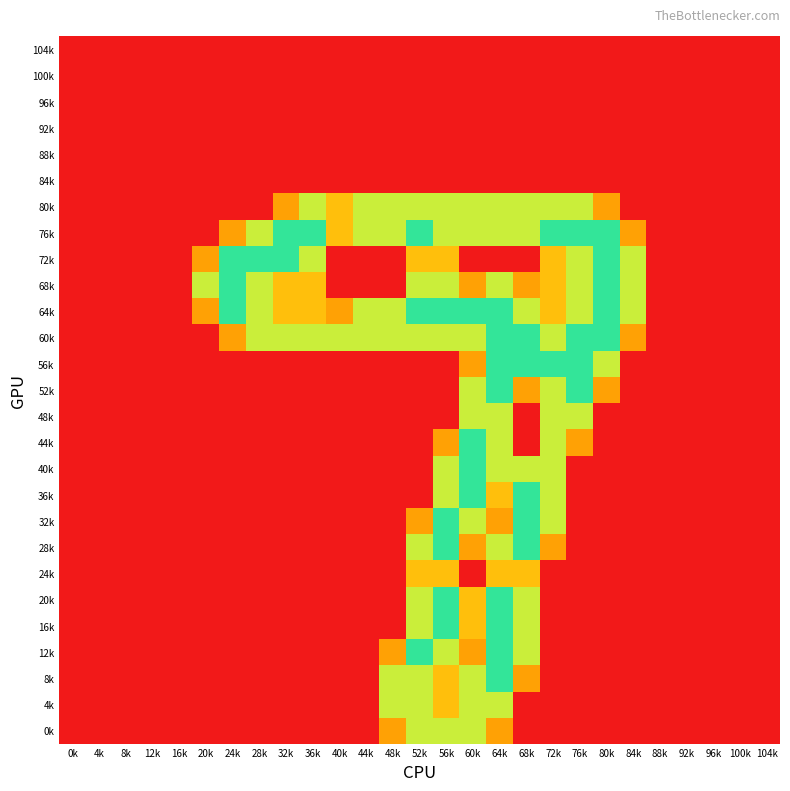

Reading right to left, what are all the values shown in this chart?

104k: 104k=0.0	100k=0.0	96k=0.0	92k=0.0	88k=0.0	84k=0.0	80k=0.0	76k=0.0	72k=0.0	68k=0.0	64k=0.0	60k=0.0	56k=0.0	52k=0.0	48k=0.0	44k=0.0	40k=0.0	36k=0.0	32k=0.0	28k=0.0	24k=0.0	20k=0.0	16k=0.0	12k=0.0	8k=0.0	4k=0.0	0k=0.0
100k: 104k=0.0	100k=0.0	96k=0.0	92k=0.0	88k=0.0	84k=0.0	80k=0.0	76k=0.0	72k=0.0	68k=0.0	64k=0.0	60k=0.0	56k=0.0	52k=0.0	48k=0.0	44k=0.0	40k=0.0	36k=0.0	32k=0.0	28k=0.0	24k=0.0	20k=0.0	16k=0.0	12k=0.0	8k=0.0	4k=0.0	0k=0.0
96k: 104k=0.0	100k=0.0	96k=0.0	92k=0.0	88k=0.0	84k=0.0	80k=0.0	76k=0.0	72k=0.0	68k=0.0	64k=0.0	60k=0.0	56k=0.0	52k=0.0	48k=0.0	44k=0.0	40k=0.0	36k=0.0	32k=0.0	28k=0.0	24k=0.0	20k=0.0	16k=0.0	12k=0.0	8k=0.0	4k=0.0	0k=0.0
92k: 104k=0.0	100k=0.0	96k=0.0	92k=0.0	88k=0.0	84k=0.0	80k=0.0	76k=0.0	72k=0.0	68k=0.0	64k=0.0	60k=0.0	56k=0.0	52k=0.0	48k=0.0	44k=0.0	40k=0.0	36k=0.0	32k=0.0	28k=0.0	24k=0.0	20k=0.0	16k=0.0	12k=0.0	8k=0.0	4k=0.0	0k=0.0
88k: 104k=0.0	100k=0.0	96k=0.0	92k=0.0	88k=0.0	84k=0.0	80k=0.0	76k=0.0	72k=0.0	68k=0.0	64k=0.0	60k=0.0	56k=0.0	52k=0.0	48k=0.0	44k=0.0	40k=0.0	36k=0.0	32k=0.0	28k=0.0	24k=0.0	20k=0.0	16k=0.0	12k=0.0	8k=0.0	4k=0.0	0k=0.0
84k: 104k=0.0	100k=0.0	96k=0.0	92k=0.0	88k=0.0	84k=0.0	80k=0.0	76k=0.0	72k=0.0	68k=0.0	64k=0.0	60k=0.0	56k=0.0	52k=0.0	48k=0.0	44k=0.0	40k=0.0	36k=0.0	32k=0.0	28k=0.0	24k=0.0	20k=0.0	16k=0.0	12k=0.0	8k=0.0	4k=0.0	0k=0.0
80k: 104k=0.0	100k=0.0	96k=0.0	92k=0.0	88k=0.0	84k=0.0	80k=0.8	76k=1.5	72k=1.5	68k=1.5	64k=1.5	60k=1.5	56k=1.5	52k=1.5	48k=1.5	44k=1.5	40k=1.0	36k=1.5	32k=0.8	28k=0.0	24k=0.0	20k=0.0	16k=0.0	12k=0.0	8k=0.0	4k=0.0	0k=0.0
76k: 104k=0.0	100k=0.0	96k=0.0	92k=0.0	88k=0.0	84k=0.8	80k=2.0	76k=2.0	72k=2.0	68k=1.5	64k=1.5	60k=1.5	56k=1.5	52k=2.0	48k=1.5	44k=1.5	40k=1.0	36k=2.0	32k=2.0	28k=1.5	24k=0.8	20k=0.0	16k=0.0	12k=0.0	8k=0.0	4k=0.0	0k=0.0
72k: 104k=0.0	100k=0.0	96k=0.0	92k=0.0	88k=0.0	84k=1.5	80k=2.0	76k=1.5	72k=1.0	68k=0.0	64k=0.0	60k=0.0	56k=1.0	52k=1.0	48k=0.0	44k=0.0	40k=0.0	36k=1.5	32k=2.0	28k=2.0	24k=2.0	20k=0.8	16k=0.0	12k=0.0	8k=0.0	4k=0.0	0k=0.0
68k: 104k=0.0	100k=0.0	96k=0.0	92k=0.0	88k=0.0	84k=1.5	80k=2.0	76k=1.5	72k=1.0	68k=0.8	64k=1.5	60k=0.8	56k=1.5	52k=1.5	48k=0.0	44k=0.0	40k=0.0	36k=1.0	32k=1.0	28k=1.5	24k=2.0	20k=1.5	16k=0.0	12k=0.0	8k=0.0	4k=0.0	0k=0.0
64k: 104k=0.0	100k=0.0	96k=0.0	92k=0.0	88k=0.0	84k=1.5	80k=2.0	76k=1.5	72k=1.0	68k=1.5	64k=2.0	60k=2.0	56k=2.0	52k=2.0	48k=1.5	44k=1.5	40k=0.8	36k=1.0	32k=1.0	28k=1.5	24k=2.0	20k=0.8	16k=0.0	12k=0.0	8k=0.0	4k=0.0	0k=0.0
60k: 104k=0.0	100k=0.0	96k=0.0	92k=0.0	88k=0.0	84k=0.8	80k=2.0	76k=2.0	72k=1.5	68k=2.0	64k=2.0	60k=1.5	56k=1.5	52k=1.5	48k=1.5	44k=1.5	40k=1.5	36k=1.5	32k=1.5	28k=1.5	24k=0.8	20k=0.0	16k=0.0	12k=0.0	8k=0.0	4k=0.0	0k=0.0
56k: 104k=0.0	100k=0.0	96k=0.0	92k=0.0	88k=0.0	84k=0.0	80k=1.5	76k=2.0	72k=2.0	68k=2.0	64k=2.0	60k=0.8	56k=0.0	52k=0.0	48k=0.0	44k=0.0	40k=0.0	36k=0.0	32k=0.0	28k=0.0	24k=0.0	20k=0.0	16k=0.0	12k=0.0	8k=0.0	4k=0.0	0k=0.0
52k: 104k=0.0	100k=0.0	96k=0.0	92k=0.0	88k=0.0	84k=0.0	80k=0.8	76k=2.0	72k=1.5	68k=0.8	64k=2.0	60k=1.5	56k=0.0	52k=0.0	48k=0.0	44k=0.0	40k=0.0	36k=0.0	32k=0.0	28k=0.0	24k=0.0	20k=0.0	16k=0.0	12k=0.0	8k=0.0	4k=0.0	0k=0.0
48k: 104k=0.0	100k=0.0	96k=0.0	92k=0.0	88k=0.0	84k=0.0	80k=0.0	76k=1.5	72k=1.5	68k=0.0	64k=1.5	60k=1.5	56k=0.0	52k=0.0	48k=0.0	44k=0.0	40k=0.0	36k=0.0	32k=0.0	28k=0.0	24k=0.0	20k=0.0	16k=0.0	12k=0.0	8k=0.0	4k=0.0	0k=0.0
44k: 104k=0.0	100k=0.0	96k=0.0	92k=0.0	88k=0.0	84k=0.0	80k=0.0	76k=0.8	72k=1.5	68k=0.0	64k=1.5	60k=2.0	56k=0.8	52k=0.0	48k=0.0	44k=0.0	40k=0.0	36k=0.0	32k=0.0	28k=0.0	24k=0.0	20k=0.0	16k=0.0	12k=0.0	8k=0.0	4k=0.0	0k=0.0
40k: 104k=0.0	100k=0.0	96k=0.0	92k=0.0	88k=0.0	84k=0.0	80k=0.0	76k=0.0	72k=1.5	68k=1.5	64k=1.5	60k=2.0	56k=1.5	52k=0.0	48k=0.0	44k=0.0	40k=0.0	36k=0.0	32k=0.0	28k=0.0	24k=0.0	20k=0.0	16k=0.0	12k=0.0	8k=0.0	4k=0.0	0k=0.0
36k: 104k=0.0	100k=0.0	96k=0.0	92k=0.0	88k=0.0	84k=0.0	80k=0.0	76k=0.0	72k=1.5	68k=2.0	64k=1.0	60k=2.0	56k=1.5	52k=0.0	48k=0.0	44k=0.0	40k=0.0	36k=0.0	32k=0.0	28k=0.0	24k=0.0	20k=0.0	16k=0.0	12k=0.0	8k=0.0	4k=0.0	0k=0.0
32k: 104k=0.0	100k=0.0	96k=0.0	92k=0.0	88k=0.0	84k=0.0	80k=0.0	76k=0.0	72k=1.5	68k=2.0	64k=0.8	60k=1.5	56k=2.0	52k=0.8	48k=0.0	44k=0.0	40k=0.0	36k=0.0	32k=0.0	28k=0.0	24k=0.0	20k=0.0	16k=0.0	12k=0.0	8k=0.0	4k=0.0	0k=0.0
28k: 104k=0.0	100k=0.0	96k=0.0	92k=0.0	88k=0.0	84k=0.0	80k=0.0	76k=0.0	72k=0.8	68k=2.0	64k=1.5	60k=0.8	56k=2.0	52k=1.5	48k=0.0	44k=0.0	40k=0.0	36k=0.0	32k=0.0	28k=0.0	24k=0.0	20k=0.0	16k=0.0	12k=0.0	8k=0.0	4k=0.0	0k=0.0
24k: 104k=0.0	100k=0.0	96k=0.0	92k=0.0	88k=0.0	84k=0.0	80k=0.0	76k=0.0	72k=0.0	68k=1.0	64k=1.0	60k=0.0	56k=1.0	52k=1.0	48k=0.0	44k=0.0	40k=0.0	36k=0.0	32k=0.0	28k=0.0	24k=0.0	20k=0.0	16k=0.0	12k=0.0	8k=0.0	4k=0.0	0k=0.0
20k: 104k=0.0	100k=0.0	96k=0.0	92k=0.0	88k=0.0	84k=0.0	80k=0.0	76k=0.0	72k=0.0	68k=1.5	64k=2.0	60k=1.0	56k=2.0	52k=1.5	48k=0.0	44k=0.0	40k=0.0	36k=0.0	32k=0.0	28k=0.0	24k=0.0	20k=0.0	16k=0.0	12k=0.0	8k=0.0	4k=0.0	0k=0.0
16k: 104k=0.0	100k=0.0	96k=0.0	92k=0.0	88k=0.0	84k=0.0	80k=0.0	76k=0.0	72k=0.0	68k=1.5	64k=2.0	60k=1.0	56k=2.0	52k=1.5	48k=0.0	44k=0.0	40k=0.0	36k=0.0	32k=0.0	28k=0.0	24k=0.0	20k=0.0	16k=0.0	12k=0.0	8k=0.0	4k=0.0	0k=0.0
12k: 104k=0.0	100k=0.0	96k=0.0	92k=0.0	88k=0.0	84k=0.0	80k=0.0	76k=0.0	72k=0.0	68k=1.5	64k=2.0	60k=0.8	56k=1.5	52k=2.0	48k=0.8	44k=0.0	40k=0.0	36k=0.0	32k=0.0	28k=0.0	24k=0.0	20k=0.0	16k=0.0	12k=0.0	8k=0.0	4k=0.0	0k=0.0
8k: 104k=0.0	100k=0.0	96k=0.0	92k=0.0	88k=0.0	84k=0.0	80k=0.0	76k=0.0	72k=0.0	68k=0.8	64k=2.0	60k=1.5	56k=1.0	52k=1.5	48k=1.5	44k=0.0	40k=0.0	36k=0.0	32k=0.0	28k=0.0	24k=0.0	20k=0.0	16k=0.0	12k=0.0	8k=0.0	4k=0.0	0k=0.0
4k: 104k=0.0	100k=0.0	96k=0.0	92k=0.0	88k=0.0	84k=0.0	80k=0.0	76k=0.0	72k=0.0	68k=0.0	64k=1.5	60k=1.5	56k=1.0	52k=1.5	48k=1.5	44k=0.0	40k=0.0	36k=0.0	32k=0.0	28k=0.0	24k=0.0	20k=0.0	16k=0.0	12k=0.0	8k=0.0	4k=0.0	0k=0.0
0k: 104k=0.0	100k=0.0	96k=0.0	92k=0.0	88k=0.0	84k=0.0	80k=0.0	76k=0.0	72k=0.0	68k=0.0	64k=0.8	60k=1.5	56k=1.5	52k=1.5	48k=0.8	44k=0.0	40k=0.0	36k=0.0	32k=0.0	28k=0.0	24k=0.0	20k=0.0	16k=0.0	12k=0.0	8k=0.0	4k=0.0	0k=0.0